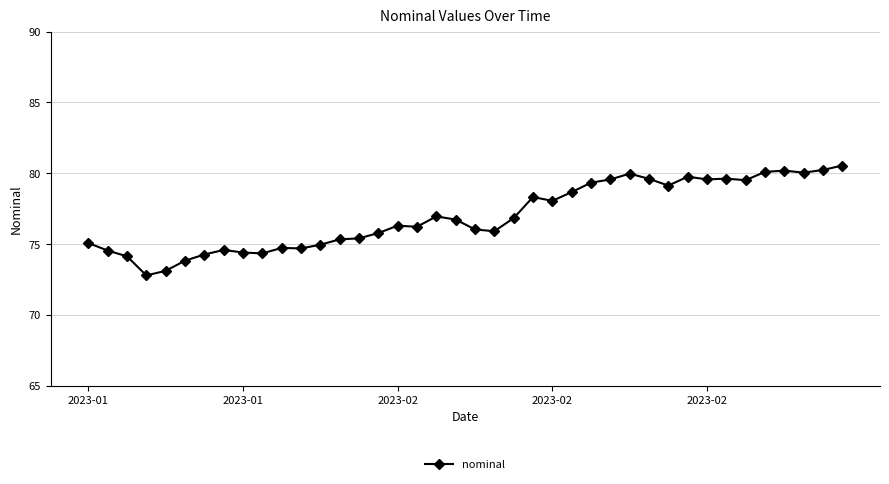

Does the chart have visible grid lines?

Yes